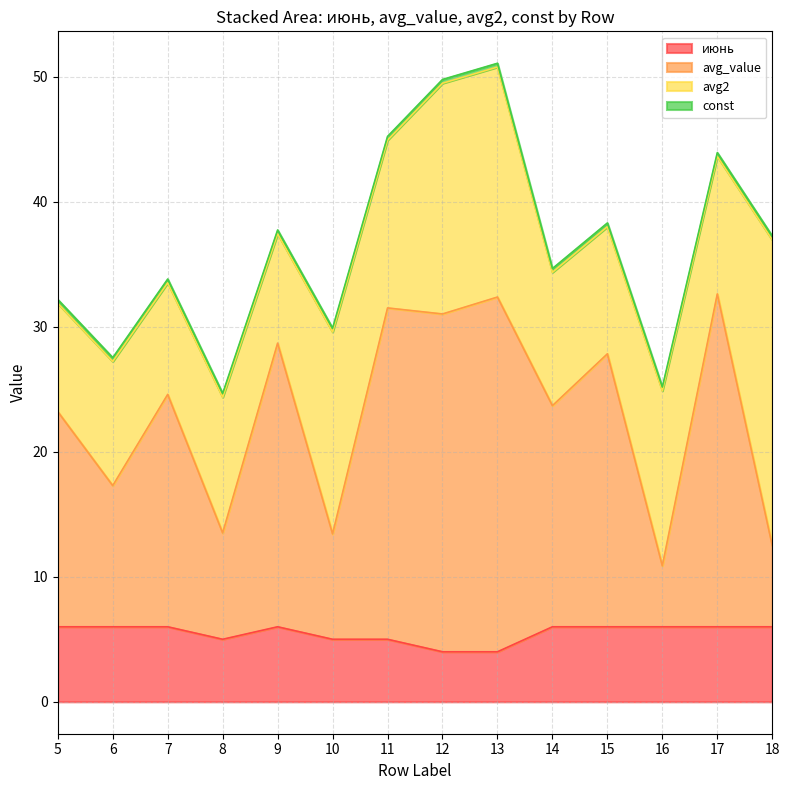

What is the maximum value for июнь?

6.0